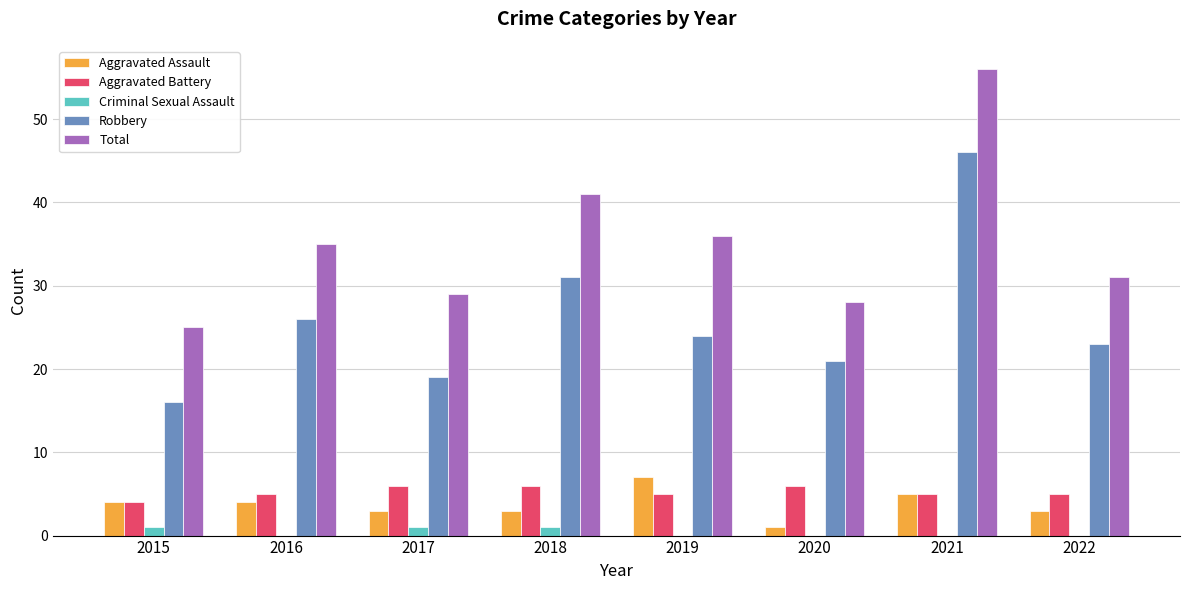

Reading left to right, what are all the values shown in this chart?

Aggravated Assault: 4	4	3	3	7	1	5	3
Aggravated Battery: 4	5	6	6	5	6	5	5
Criminal Sexual Assault: 1	0	1	1	0	0	0	0
Robbery: 16	26	19	31	24	21	46	23
Total: 25	35	29	41	36	28	56	31